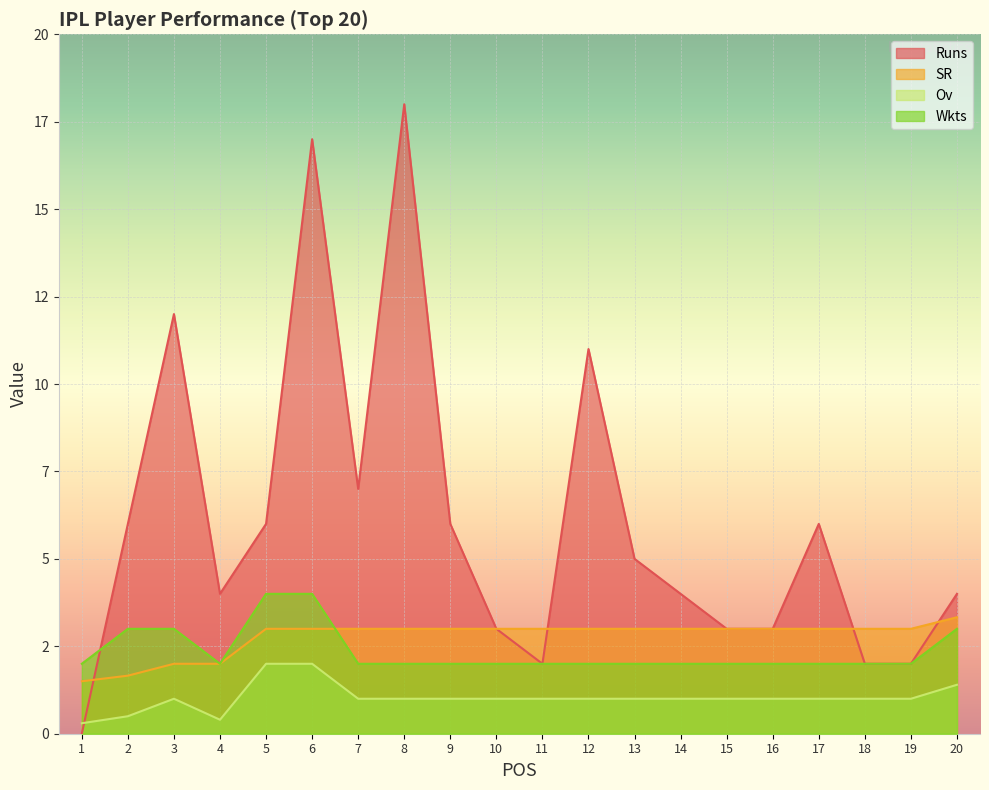

Does the chart display data point markers on the line(s)?

No